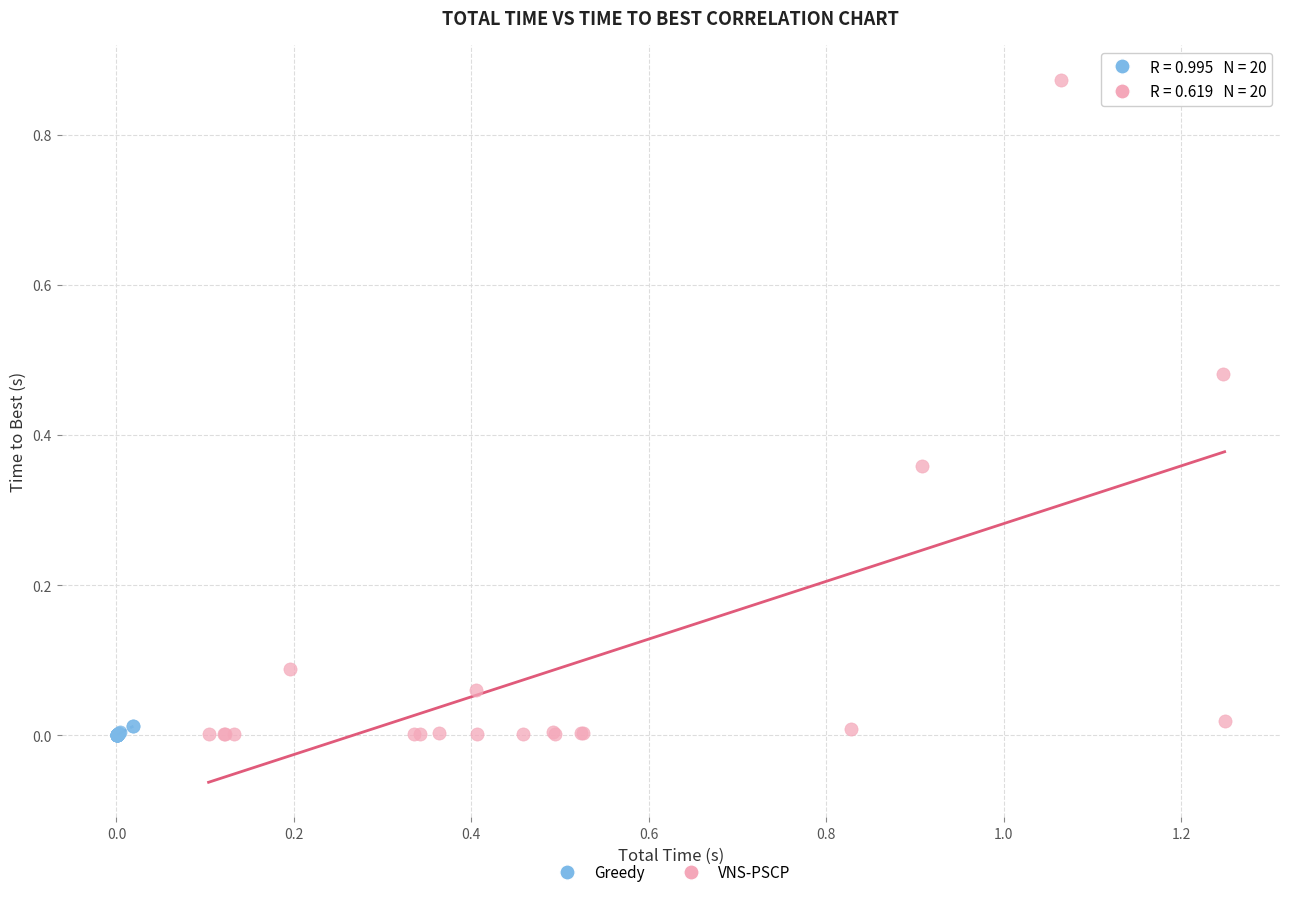

Which series has the largest Y range (max minus min)?

VNS-PSCP